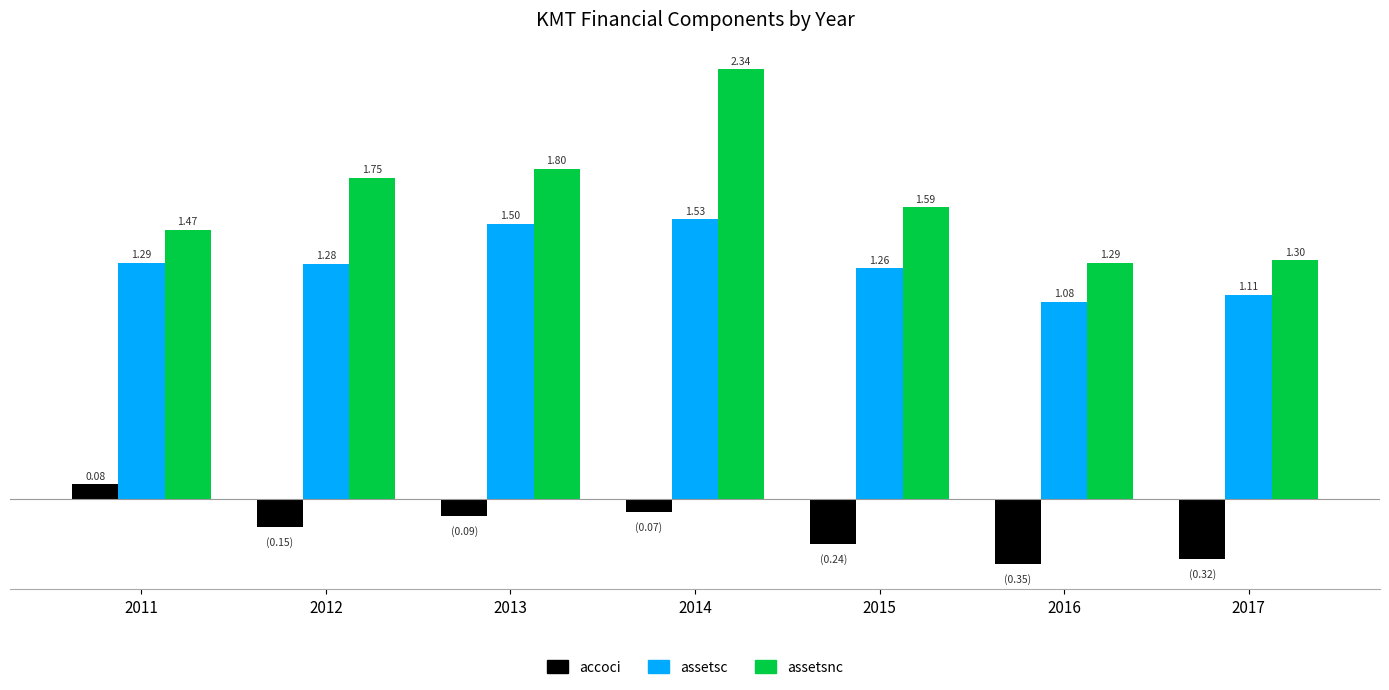

Which series has the largest total across all categories?

assetsnc